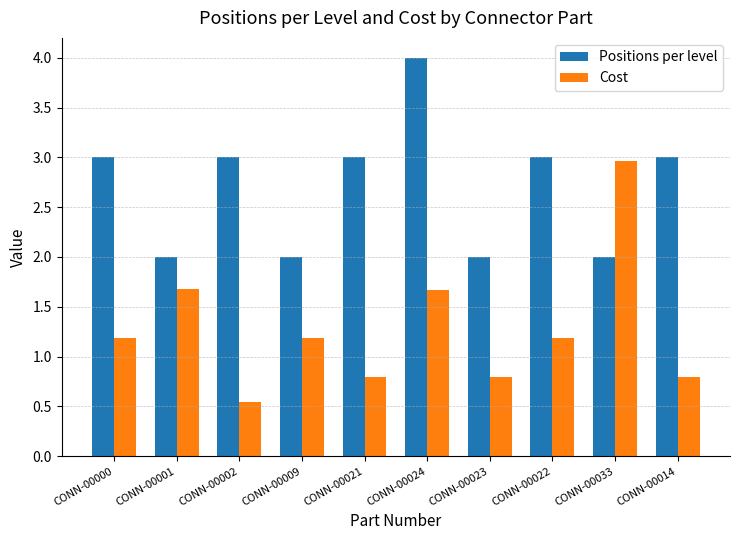

What is the value of the Cost bar at the 8th from the left?

1.2